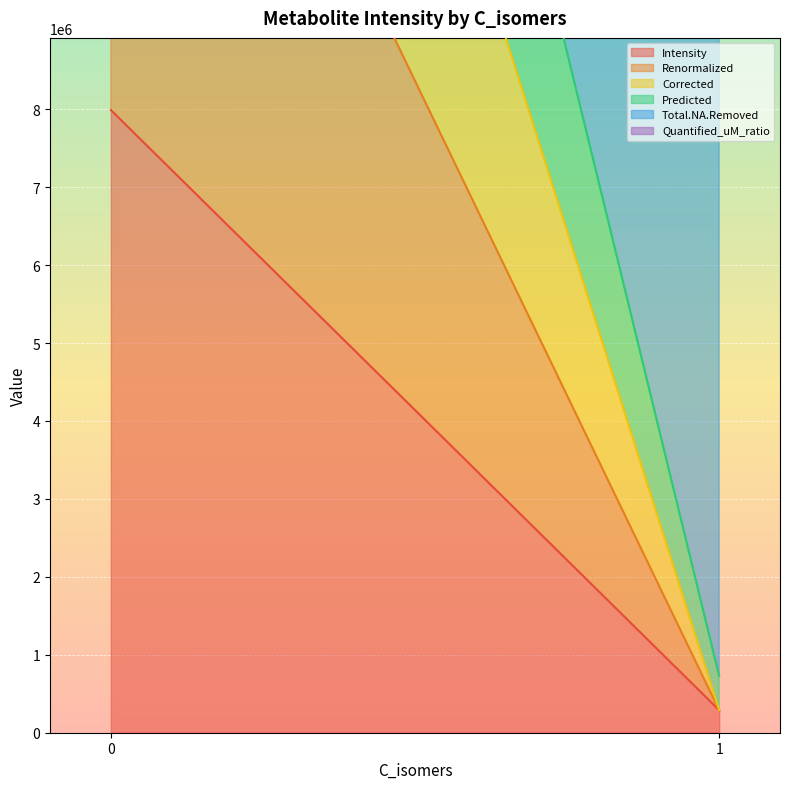

What is the difference between the maximum and second lowest values in the Renormalized series?

16147287.0